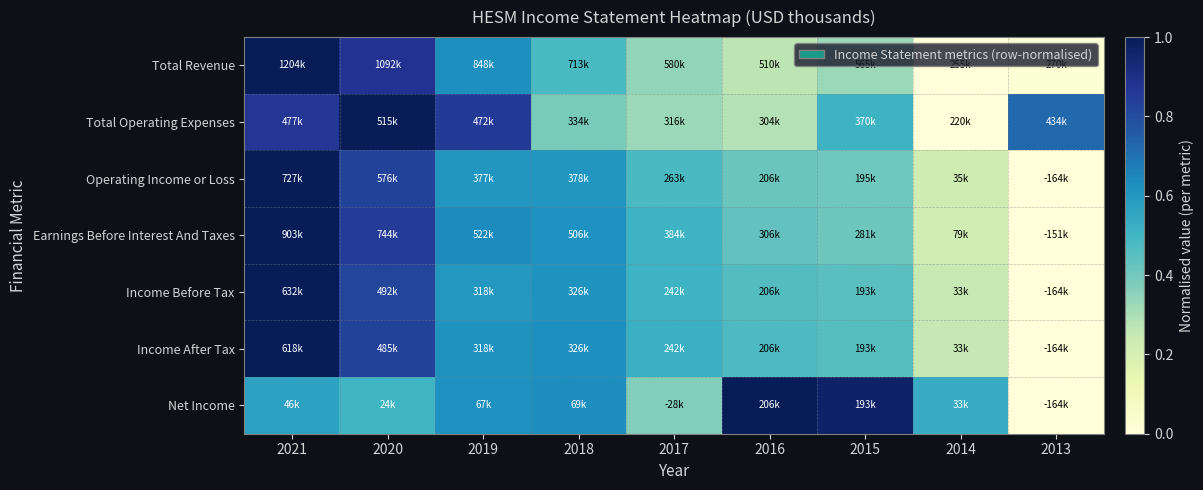

What is the spread (max minus min) of values at 2020?

0.5